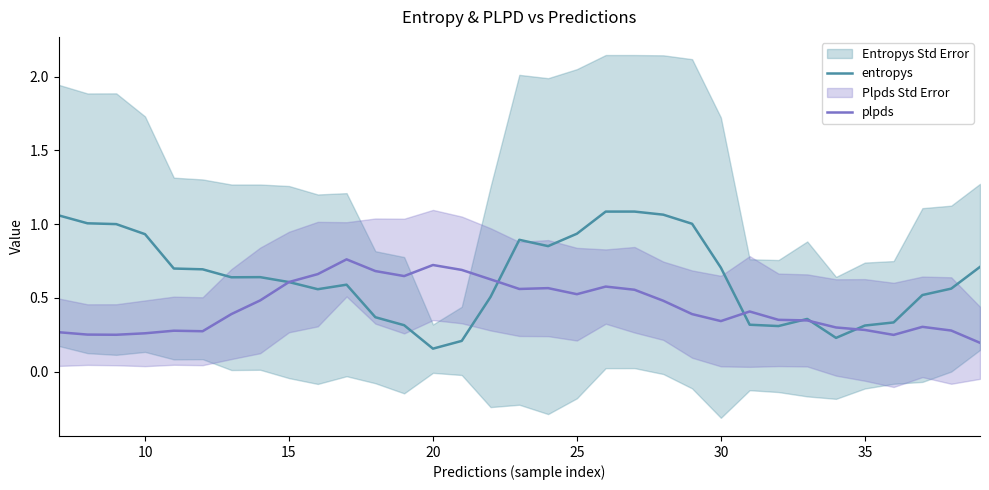

How many times do plpds and entropys cross each other?

6